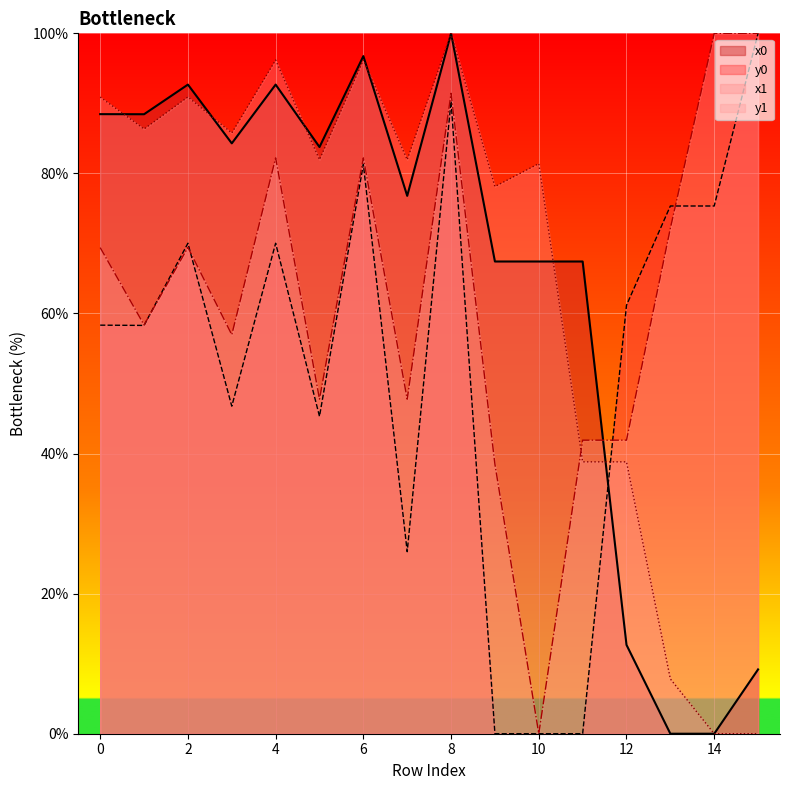

Rank the series at 9 from highest to lowest value.

x1, x0, y1, y0